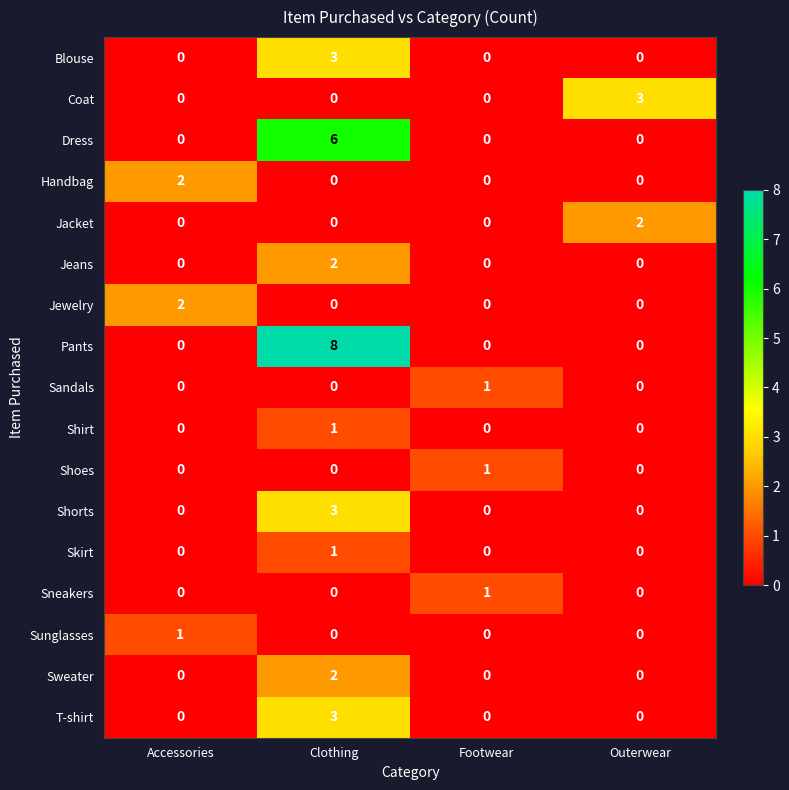

True or false: Jewelry has a value of 3 at Accessories.

False